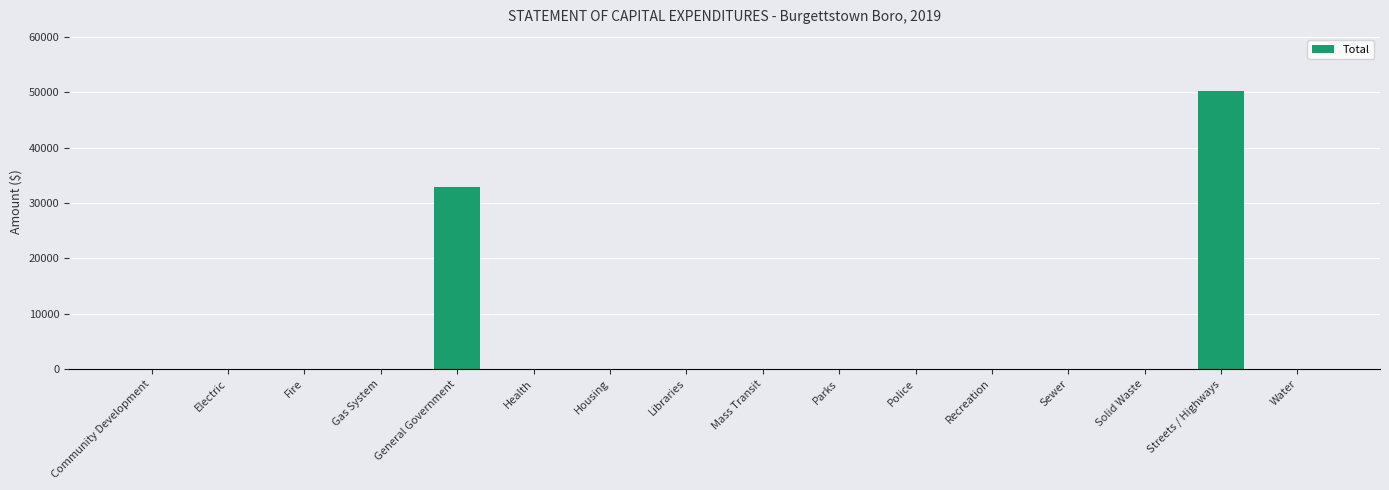

True or false: the data shows 50351 at Streets / Highways.

True